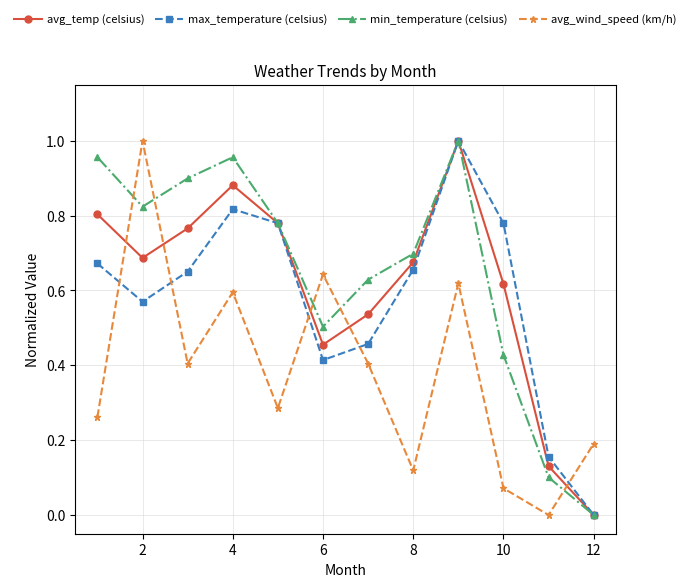

How many interior local peaks does the avg_wind_speed (km/h) series have?

4